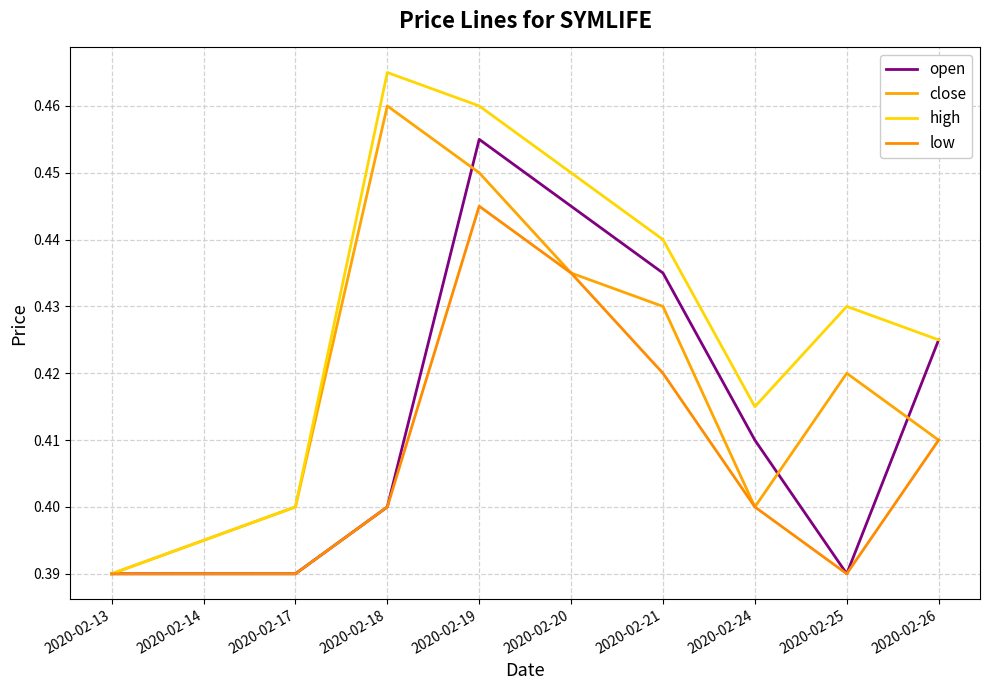

Does the chart display data point markers on the line(s)?

No